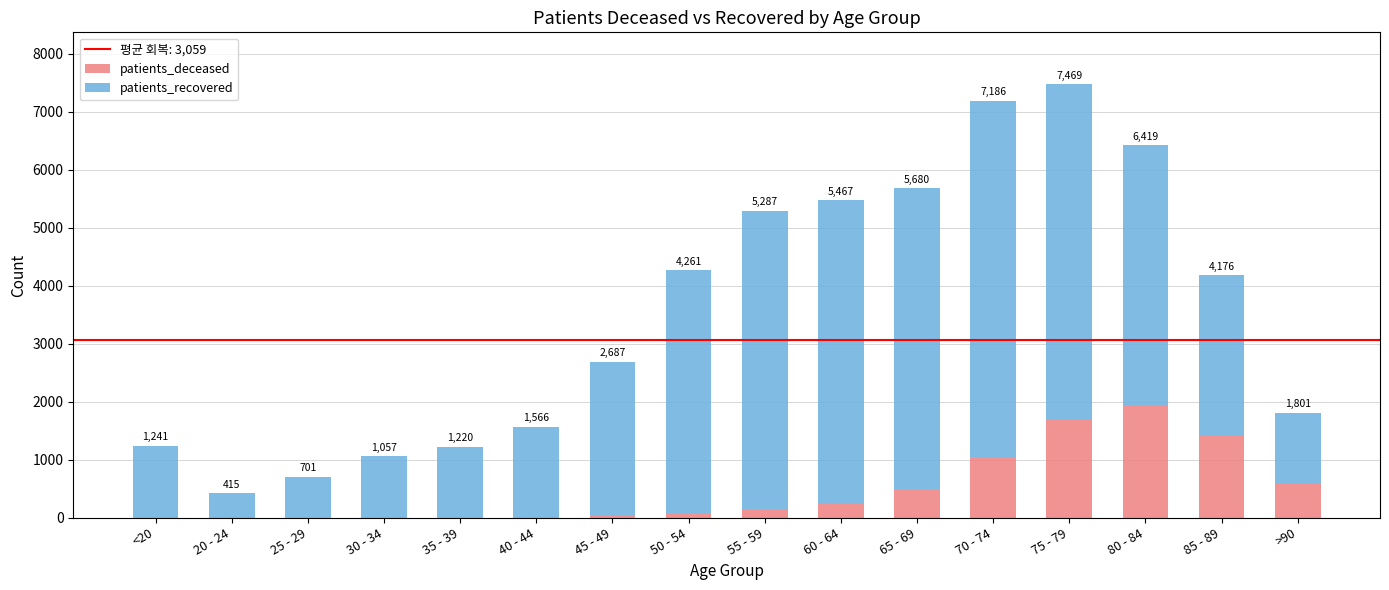

Does the chart contain stacked bars?

Yes